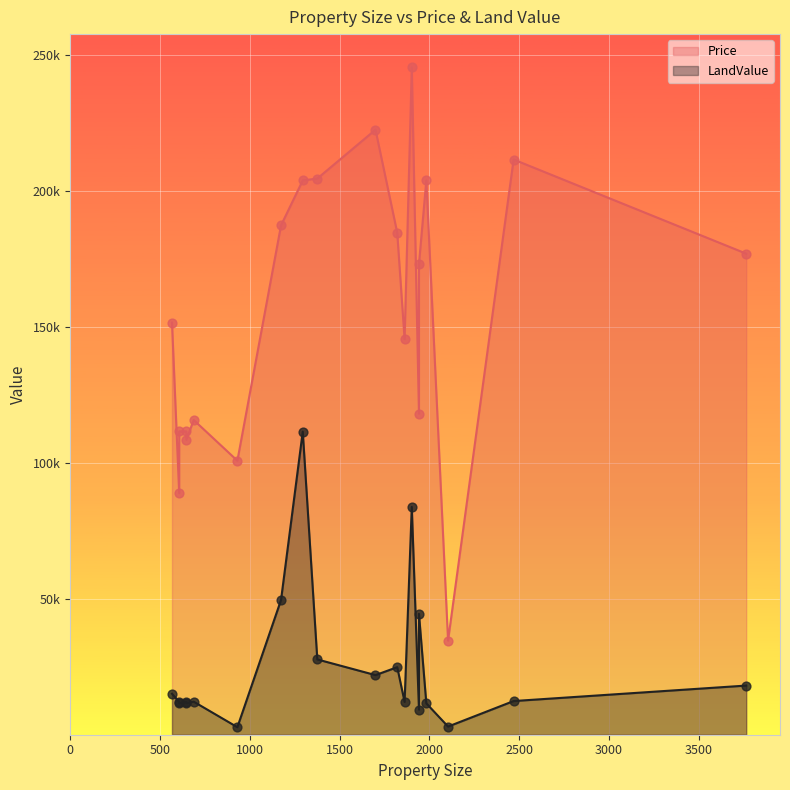

Which series has the largest Y range (max minus min)?

Price